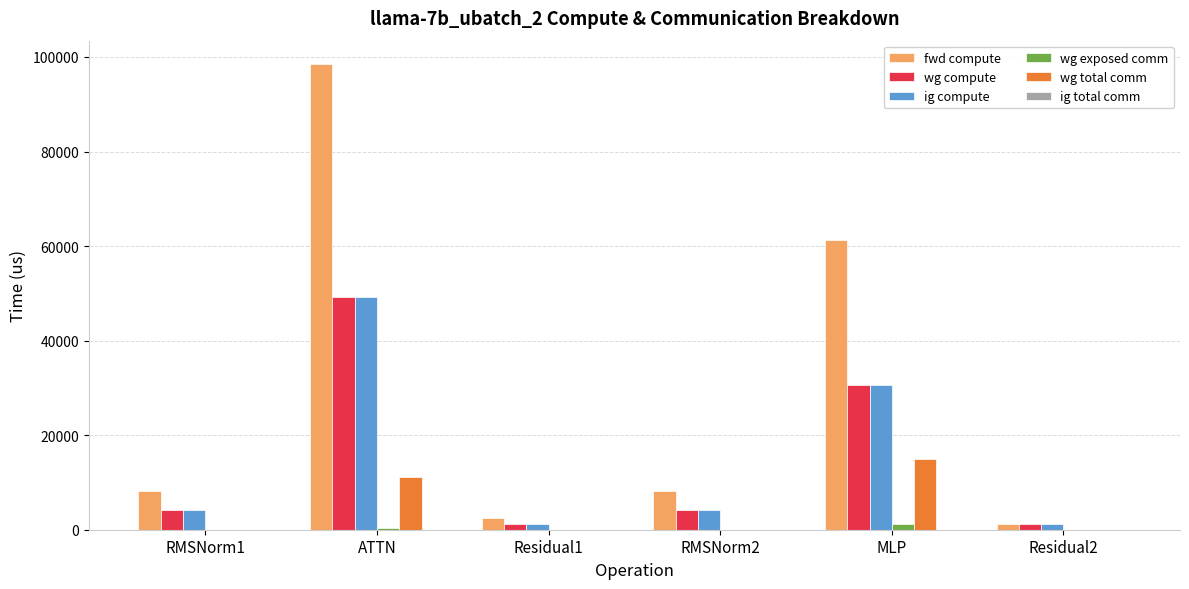

What is the sum of all wg total comm values?

26064.6